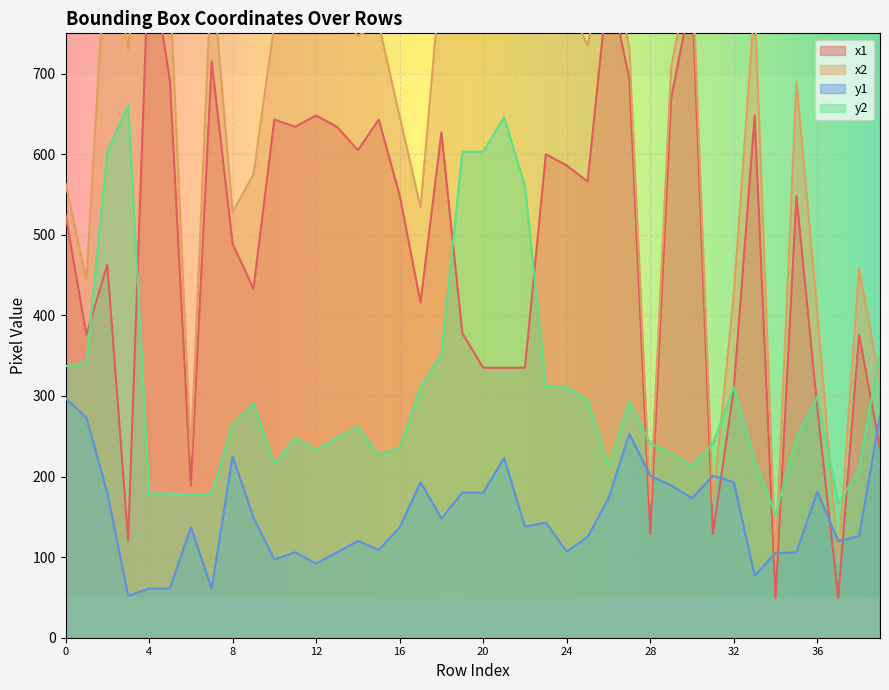

Which category has the lowest value across all series?

34